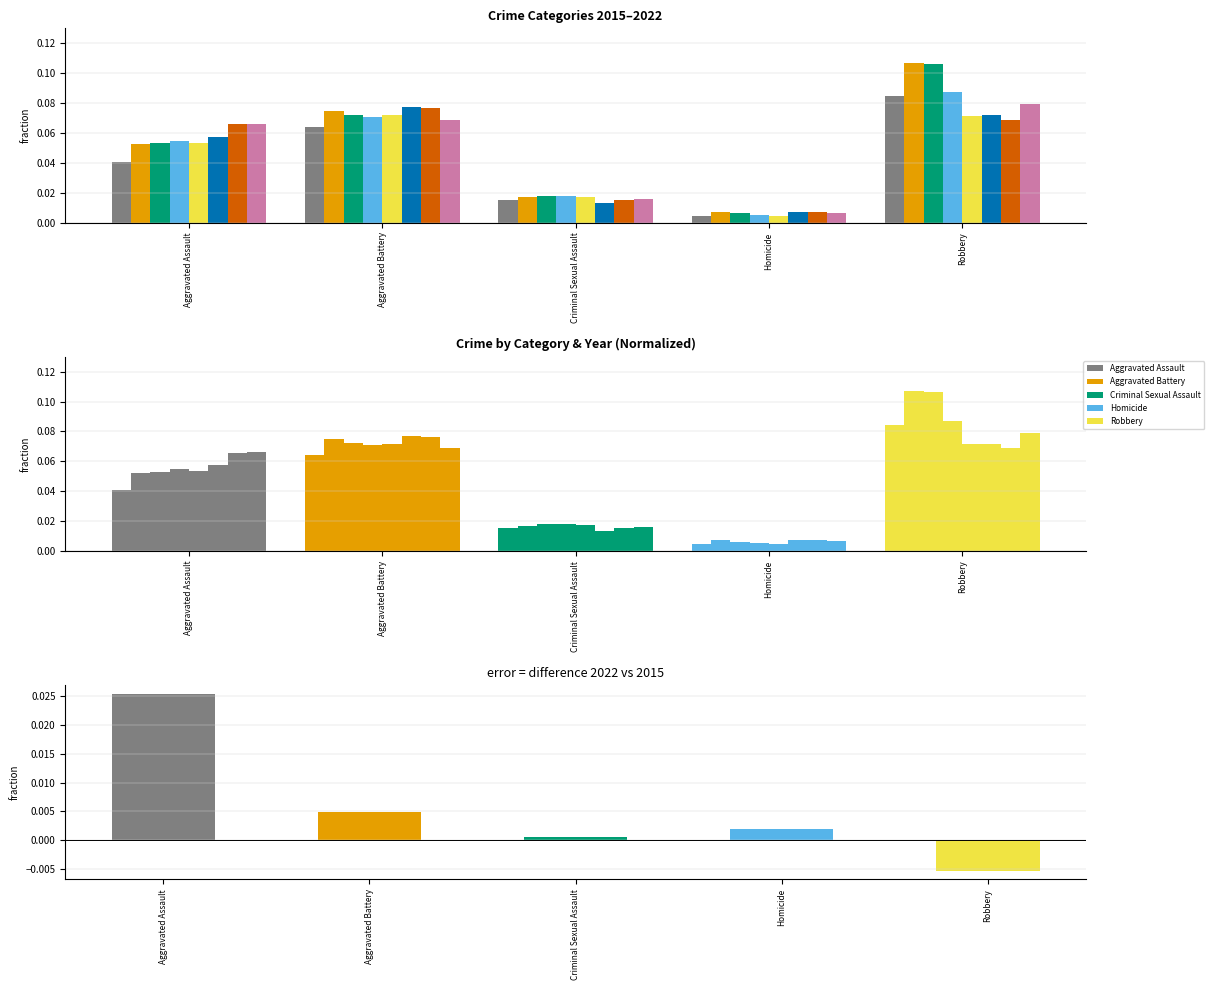

How many data points does each series have?

5